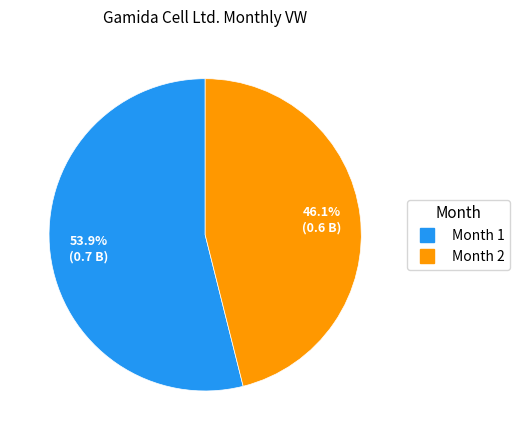

Is there any slice that represents more than half of the pie?

Yes